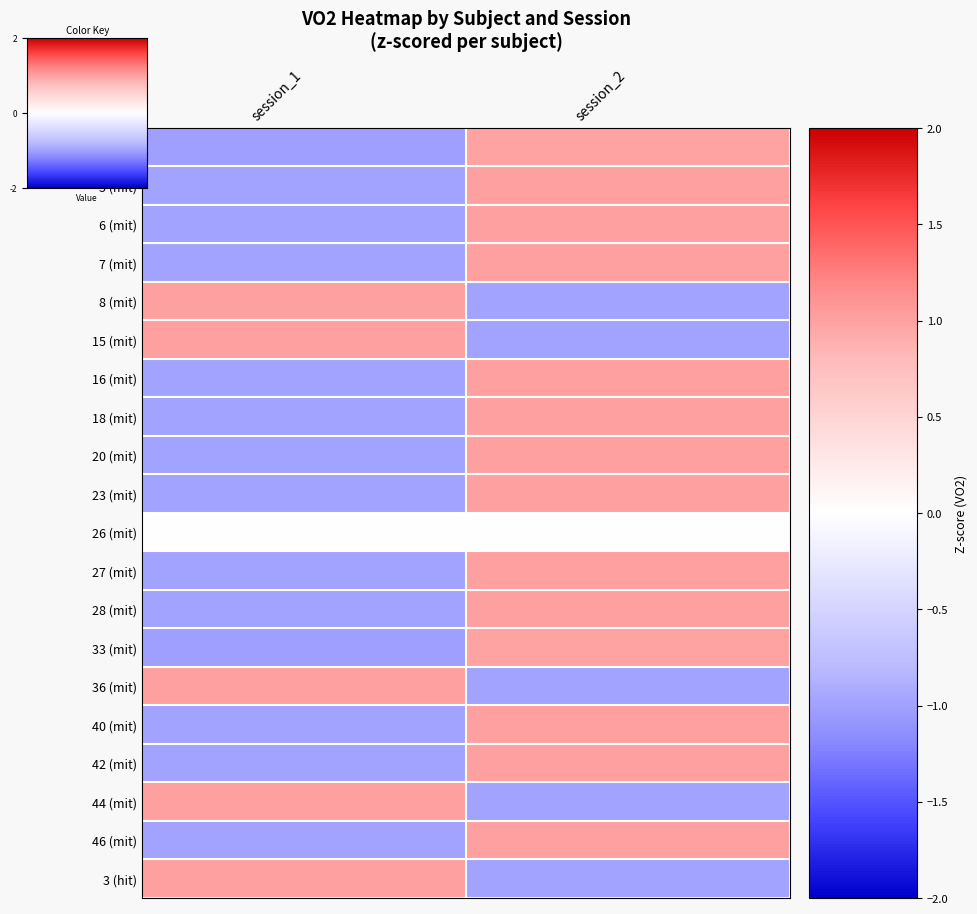

Rank the series by their maximum value, from highest to lowest.

3 (hit), 42 (mit), 5 (mit), 6 (mit), 7 (mit), 8 (mit), 15 (mit), 16 (mit), 18 (mit), 20 (mit), 23 (mit), 27 (mit), 28 (mit), 36 (mit), 40 (mit), 44 (mit), 46 (mit), 3 (mit), 33 (mit), 26 (mit)